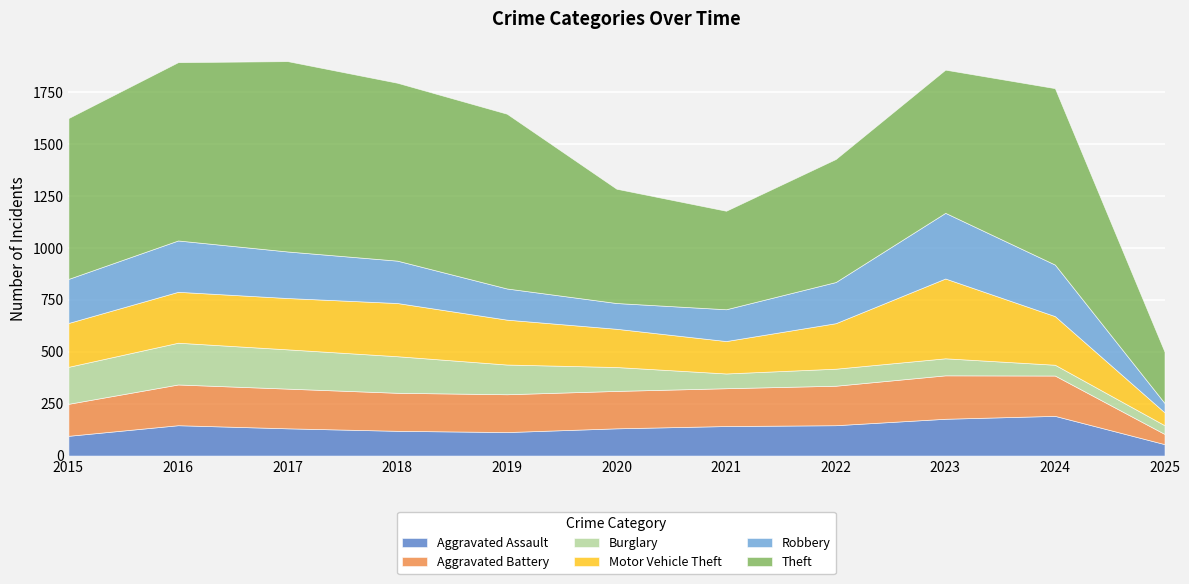

What is the minimum value for Aggravated Assault?

55